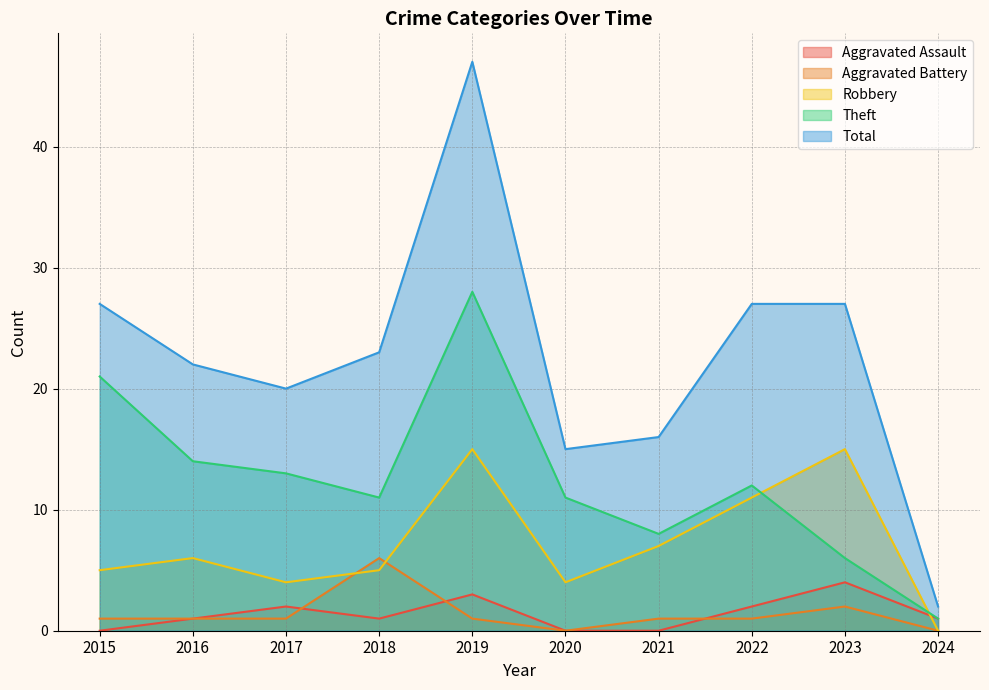

What is the sum of all Theft values?

125